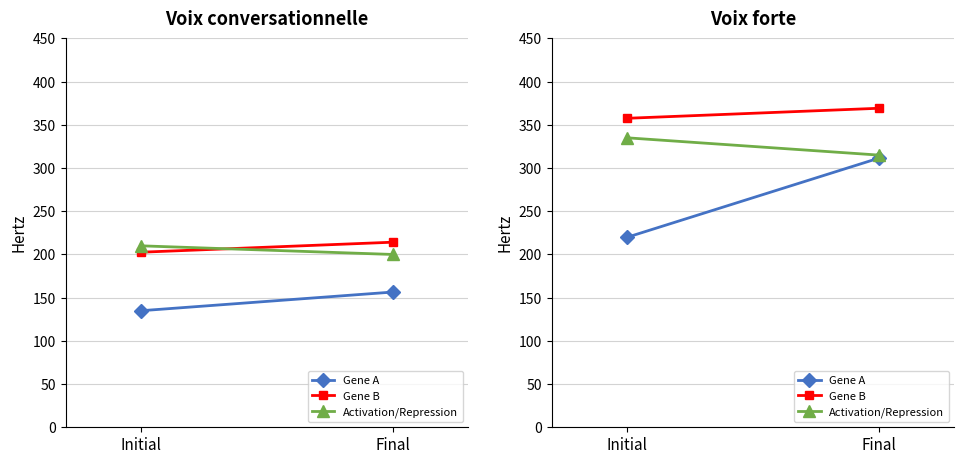

How many values in the Gene B series are below 369?

1